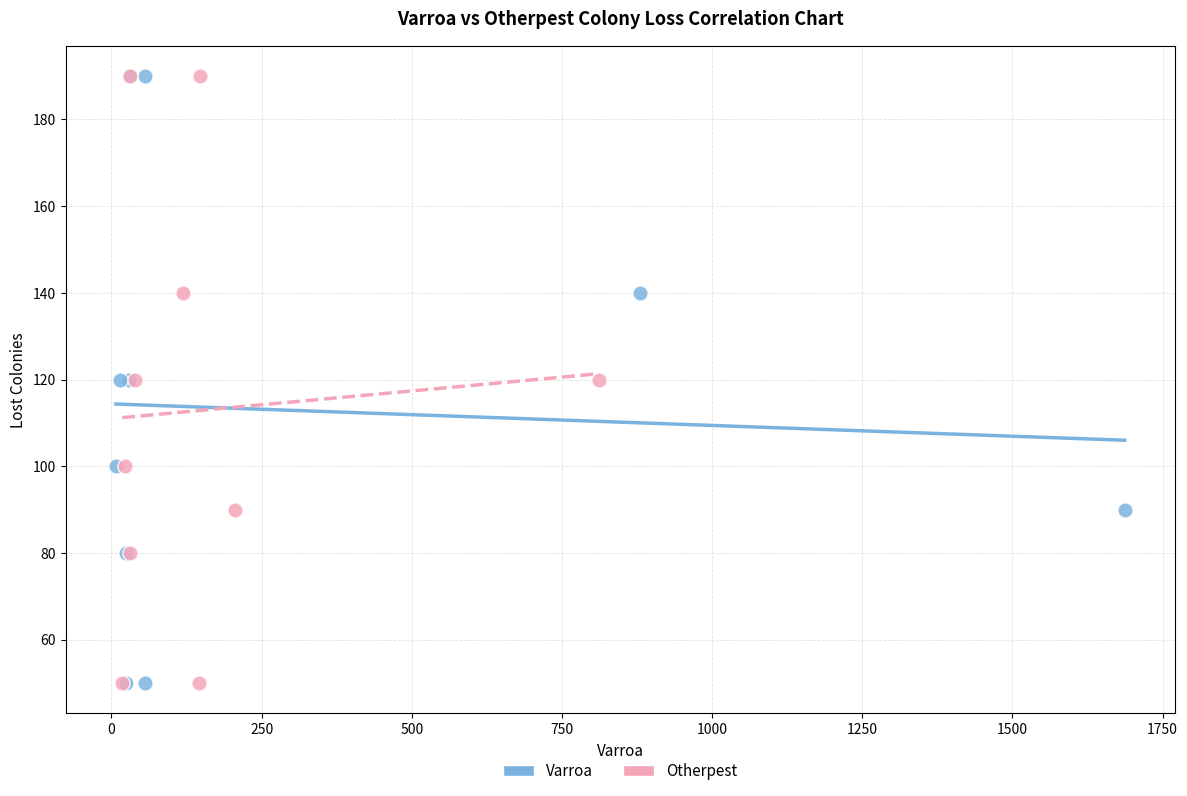

What are all the series names shown in the legend?

Varroa, Otherpest